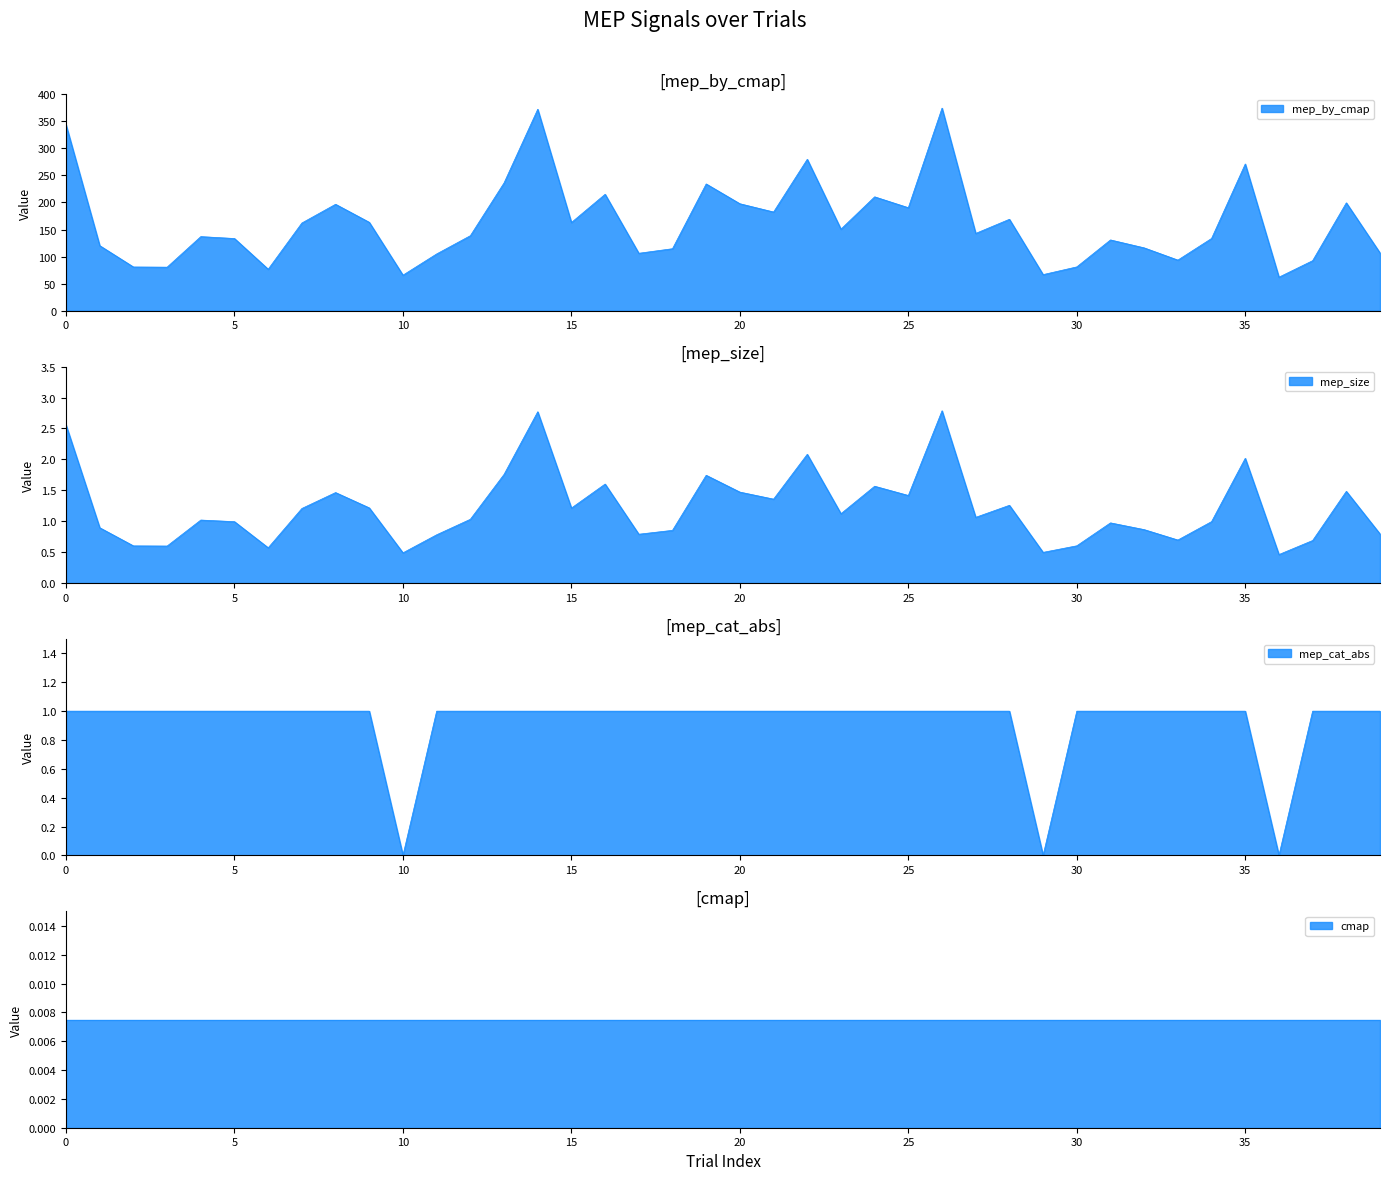

At how many categories does at least one series exceed 179?

14